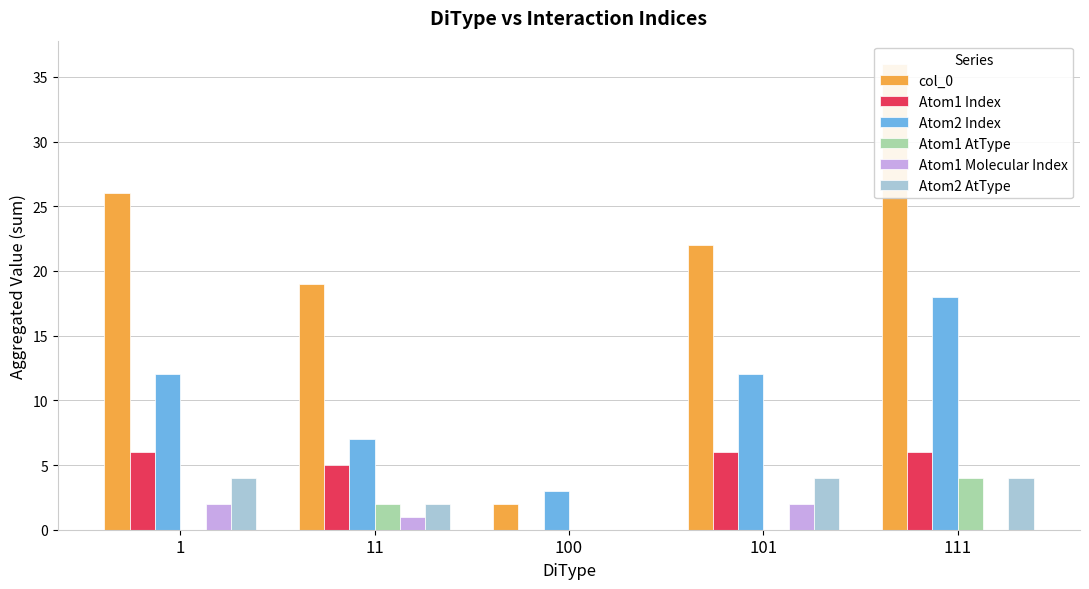

Which series has the largest total across all categories?

col_0